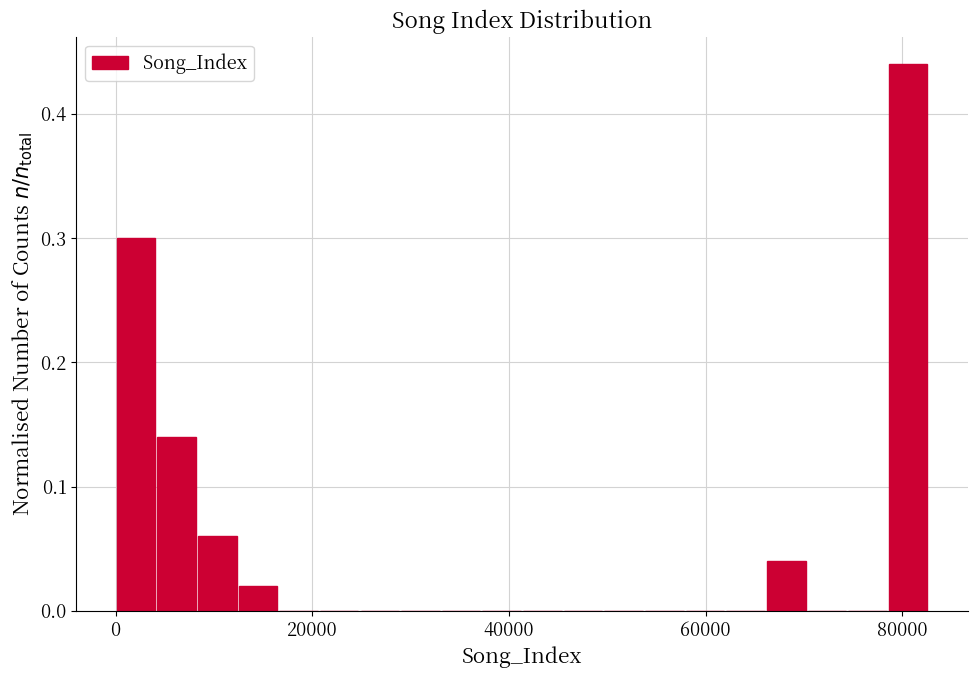

Read against the x-axis, roughly where is the centre of the tallest bar?

80000